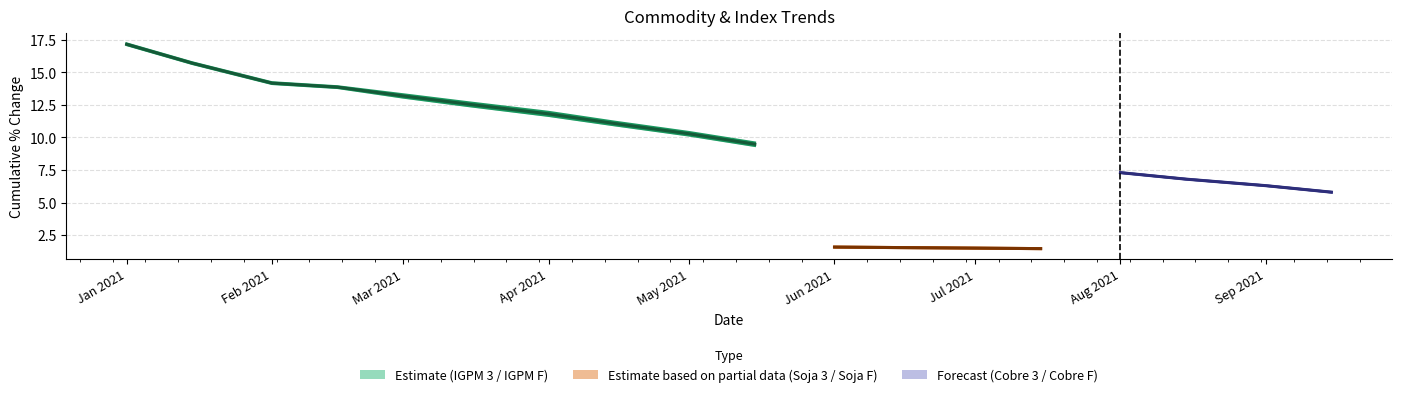

What is the approximate value of Soja F at 2021-06-01?

1.6